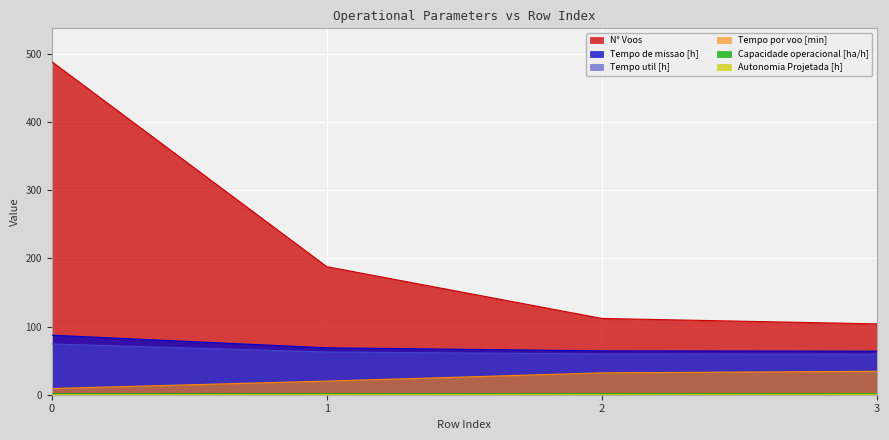

How many values in the Tempo util [h] series are below 62?

2